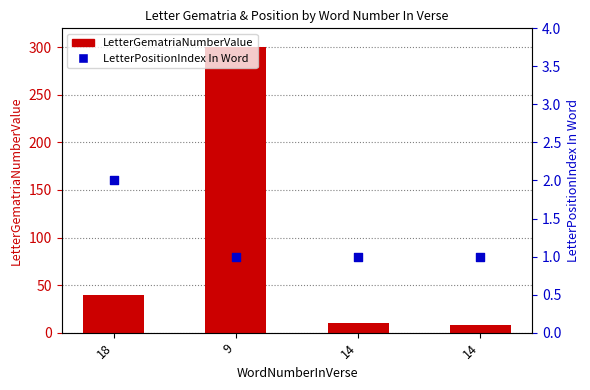

Which series contains the highest Y value?

LetterGematriaNumberValue